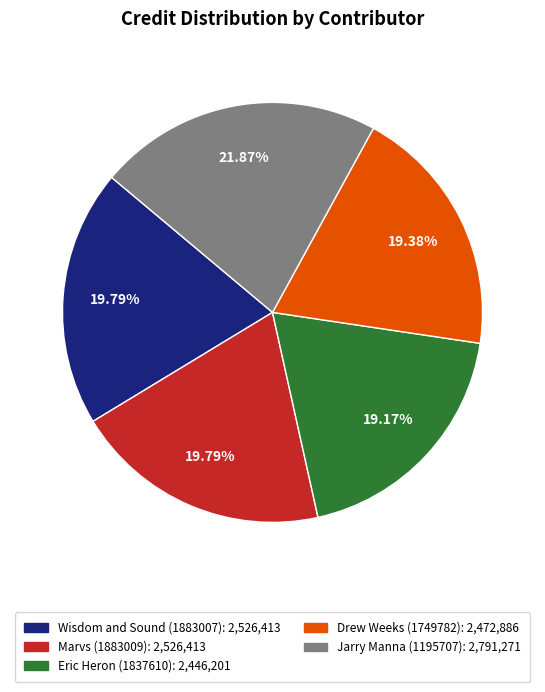

How many segments does this pie chart have?

5